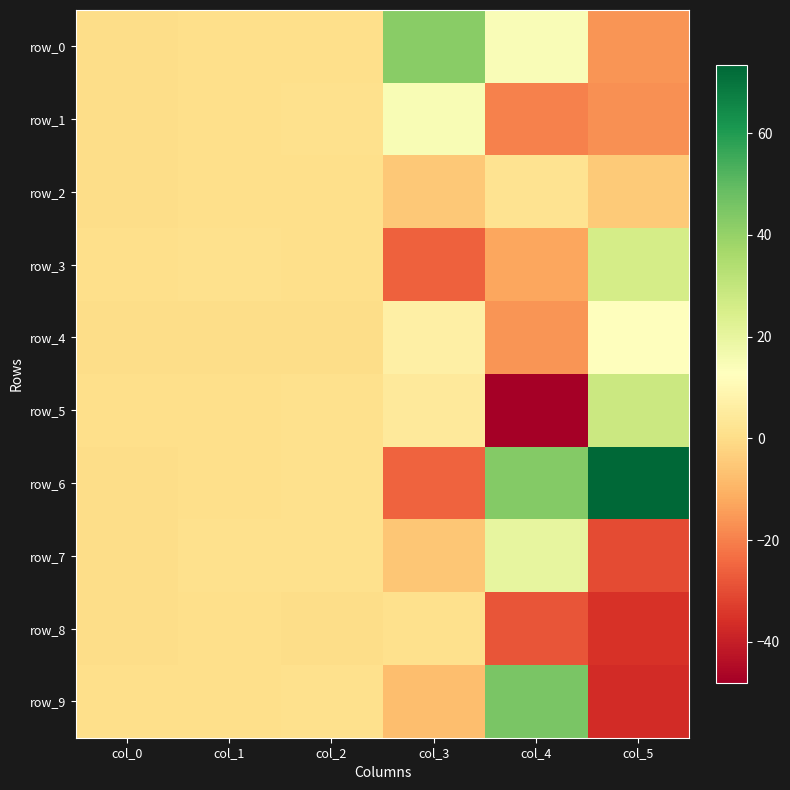

Reading right to left, what are all the values shown in this chart?

row_0: col_5=-15.9	col_4=14.2	col_3=42.2	col_2=0.8	col_1=0.7	col_0=0.1
row_1: col_5=-16.9	col_4=-19.6	col_3=14.8	col_2=1.0	col_1=0.5	col_0=0.3
row_2: col_5=-4.7	col_4=1.9	col_3=-5.1	col_2=0.4	col_1=0.5	col_0=0.1
row_3: col_5=25.8	col_4=-12.5	col_3=-25.8	col_2=0.7	col_1=0.9	col_0=0.4
row_4: col_5=13.0	col_4=-16.1	col_3=6.8	col_2=0.1	col_1=0.2	col_0=0.1
row_5: col_5=28.3	col_4=-48.0	col_3=4.5	col_2=0.9	col_1=0.6	col_0=0.6
row_6: col_5=73.4	col_4=43.4	col_3=-25.4	col_2=0.9	col_1=0.5	col_0=0.4
row_7: col_5=-30.1	col_4=19.9	col_3=-5.4	col_2=1.0	col_1=0.9	col_0=0.2
row_8: col_5=-35.6	col_4=-28.2	col_3=0.9	col_2=0.1	col_1=0.5	col_0=0.3
row_9: col_5=-37.1	col_4=45.0	col_3=-7.5	col_2=0.9	col_1=0.5	col_0=0.7